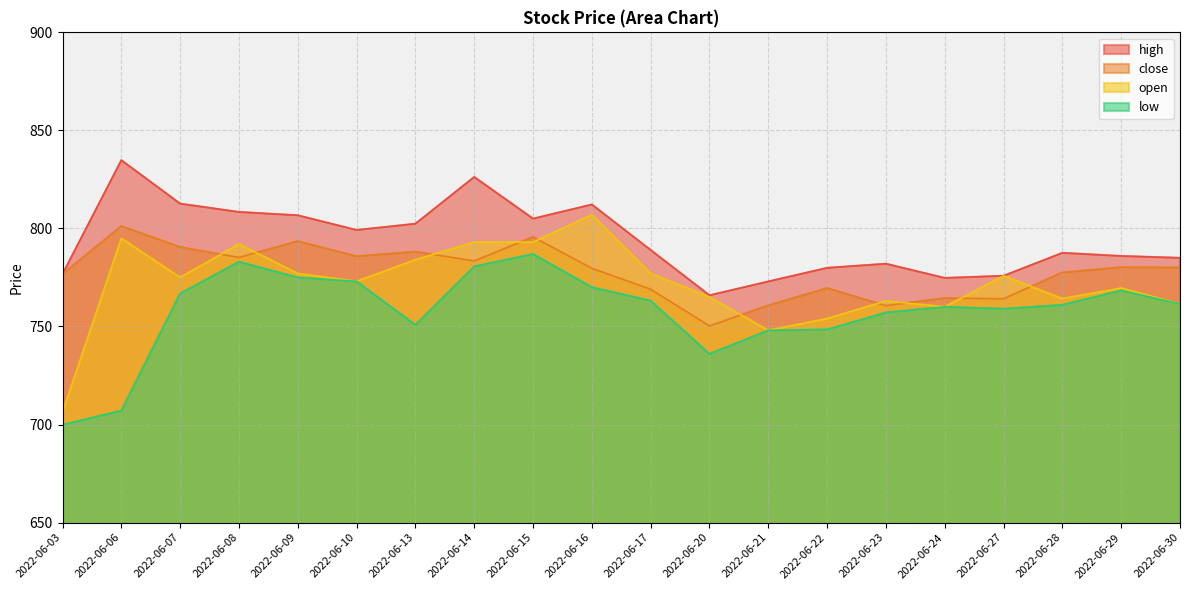

Between 2022-06-14 and 2022-06-29, which is larger?

2022-06-14